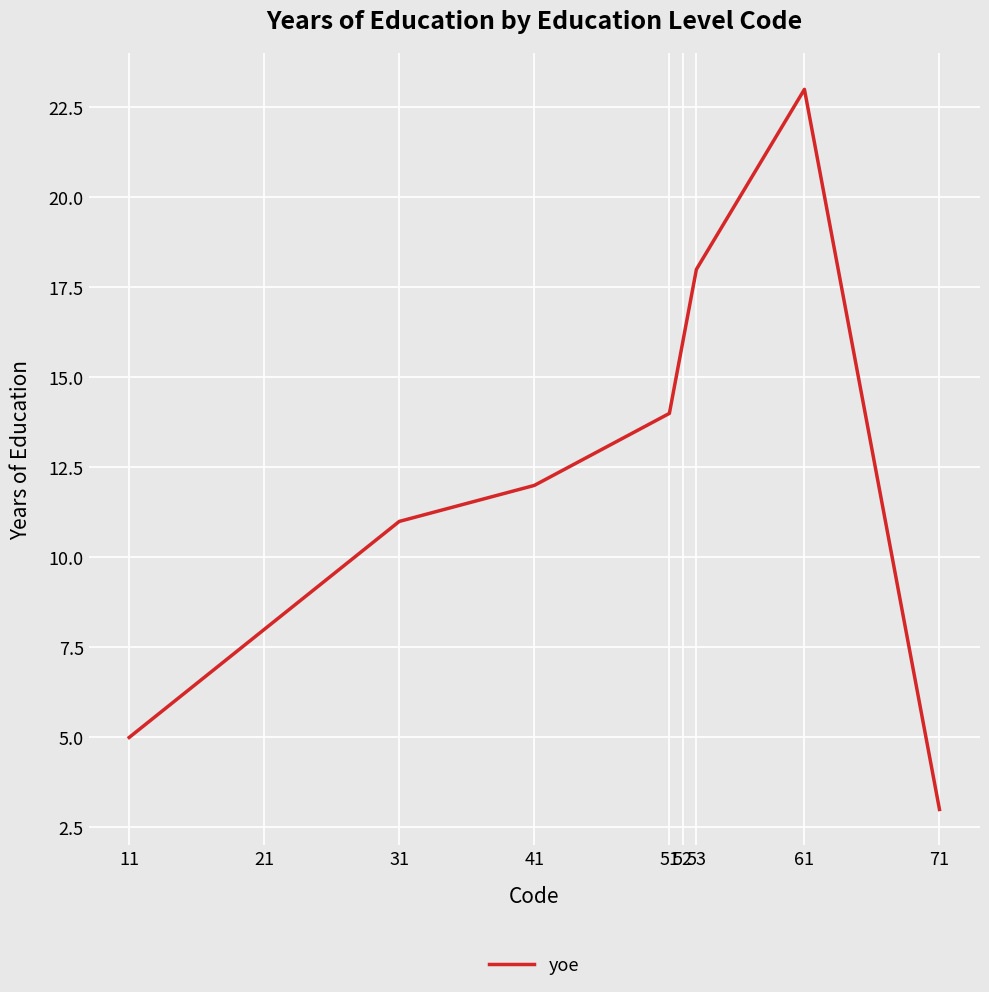

What is the difference between the second highest and second lowest values?

13